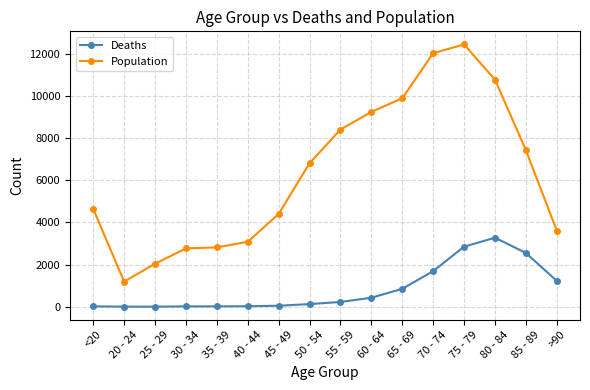

Which label corresponds to the largest value in the chart?

75 - 79